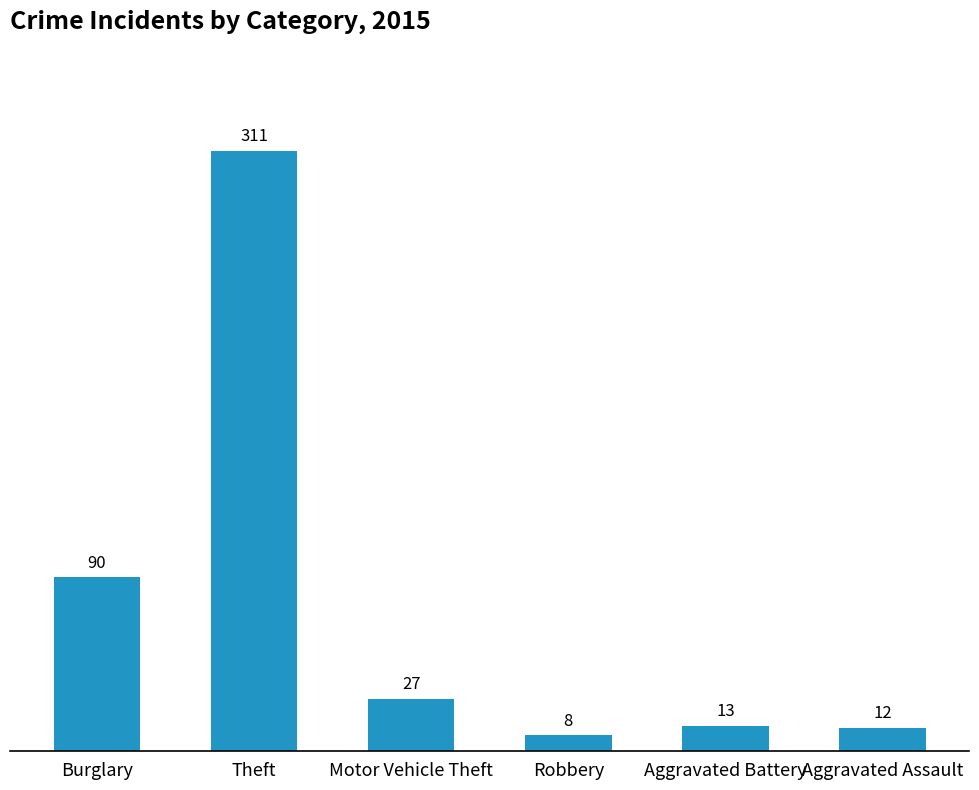

Reading left to right, list all the values displayed in this chart.

90	311	27	8	13	12